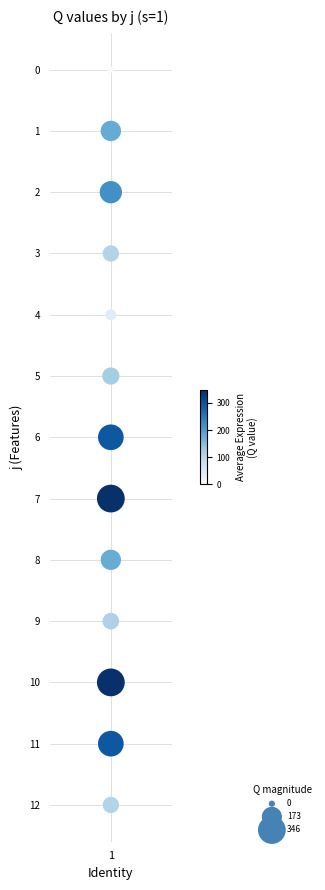

What is the range of Y values (max minus min)?

12